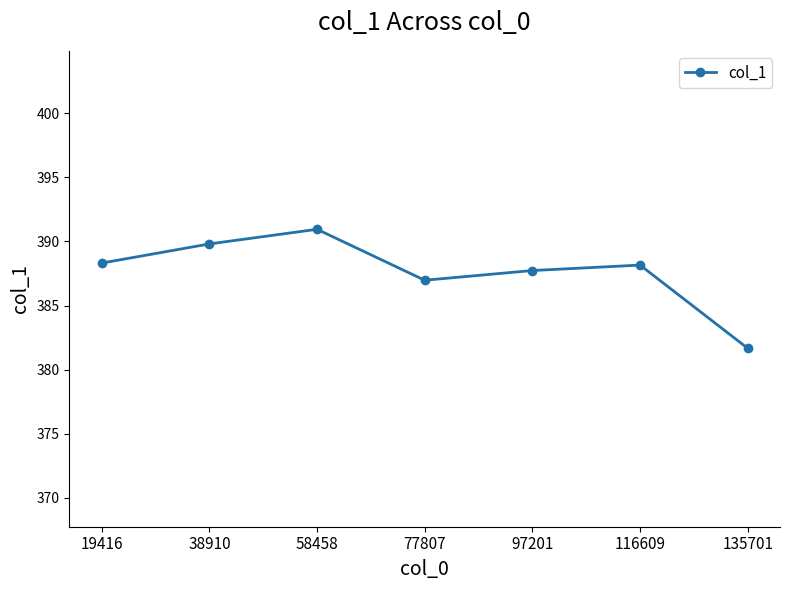

Reading left to right, transcribe all the data shown in this chart.

19416=388.3	38910=389.8	58458=390.9	77807=387.0	97201=387.7	116609=388.2	135701=381.7